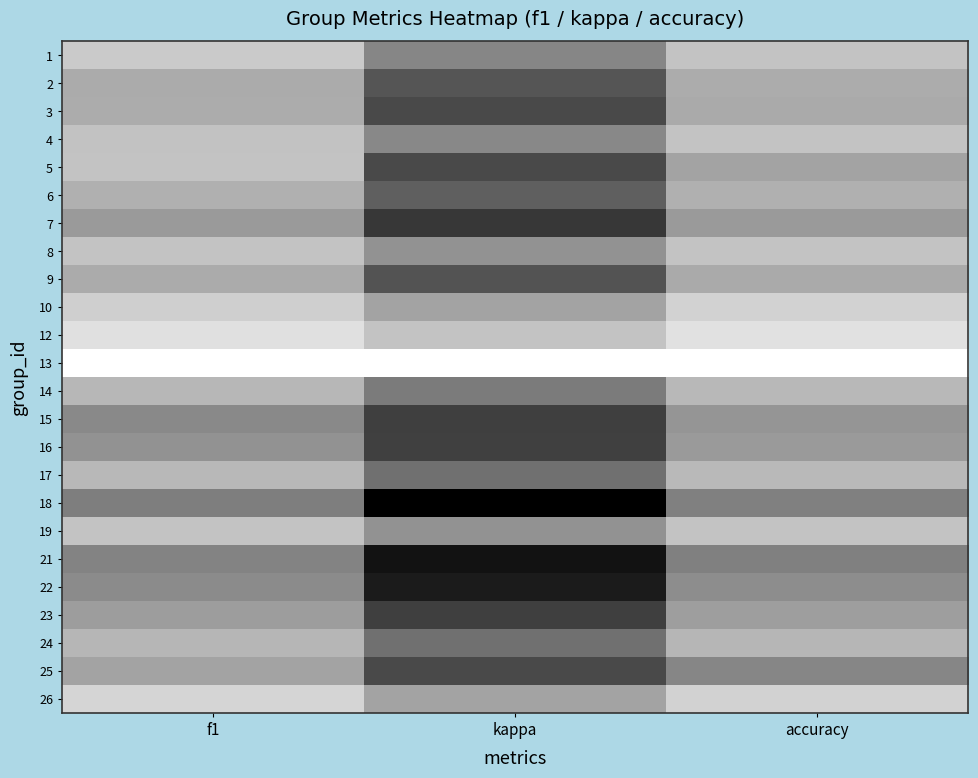

List the series in order of their peak value, lowest first.

18, 21, 22, 15, 7, 16, 23, 25, 9, 3, 2, 6, 24, 14, 17, 4, 5, 8, 19, 1, 10, 26, 12, 13